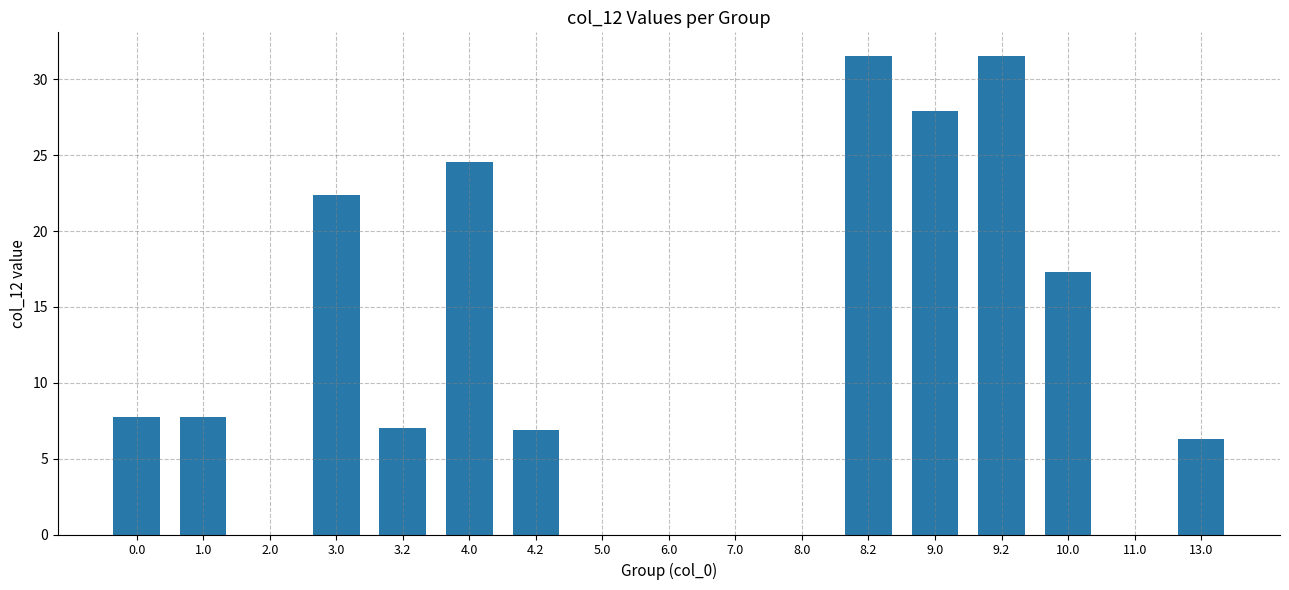

At which label is the value closest to 15?

10.0